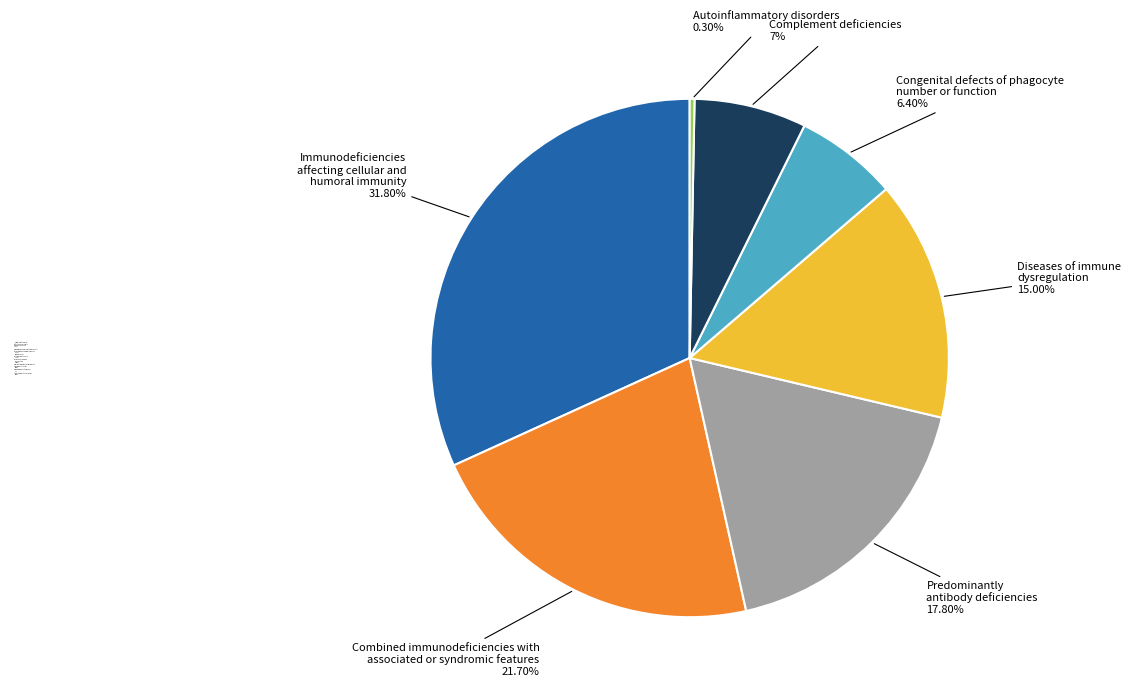

What is the ratio of the value at Complement deficiencies 7% to the value at Combined immunodeficiencies with associated or syndromic features 21.70%?

0.3